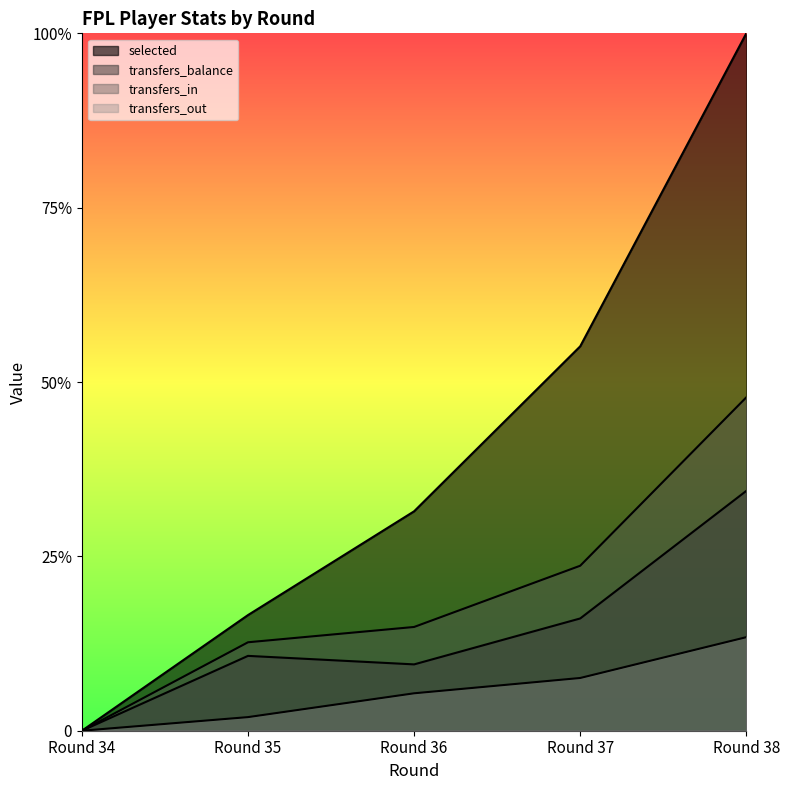

What is the value of the transfers_in point at the 4th from the left?

0.2